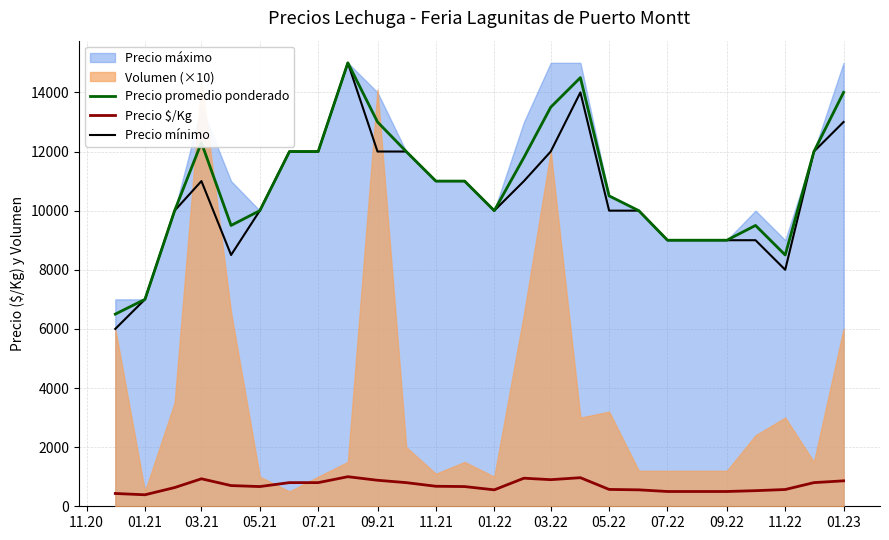

True or false: Precio $/Kg and Precio mínimo cross at least once.

False